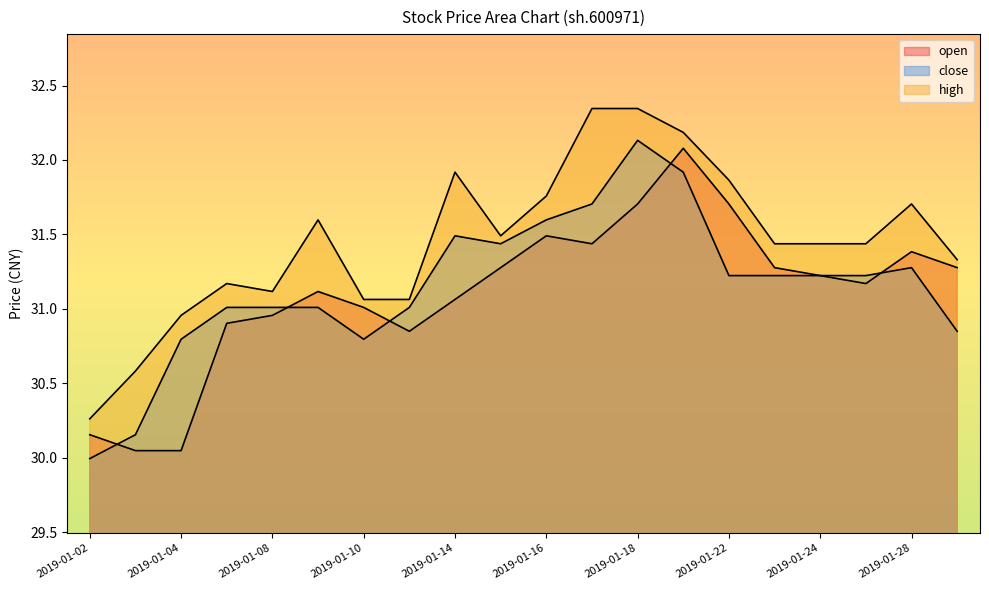

True or false: open has a value of 11.0 at 2019-01-02.

False